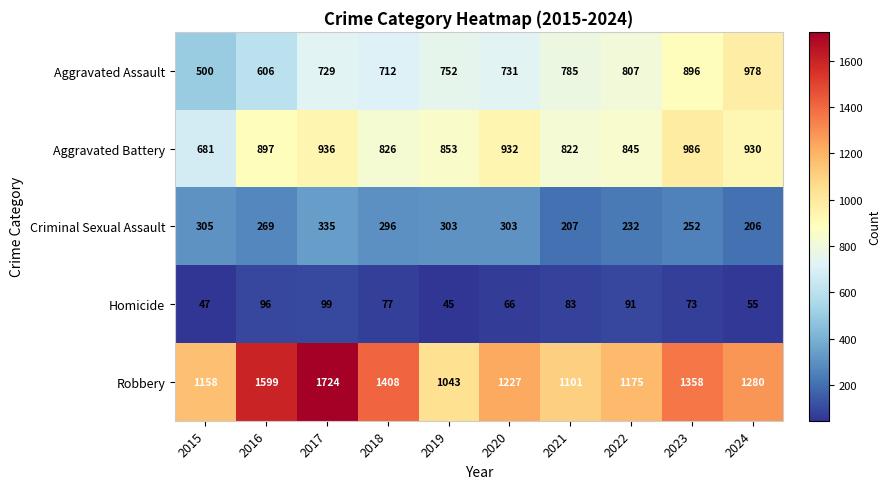

What is the approximate value of Homicide at 2022, to the nearest 10?

90